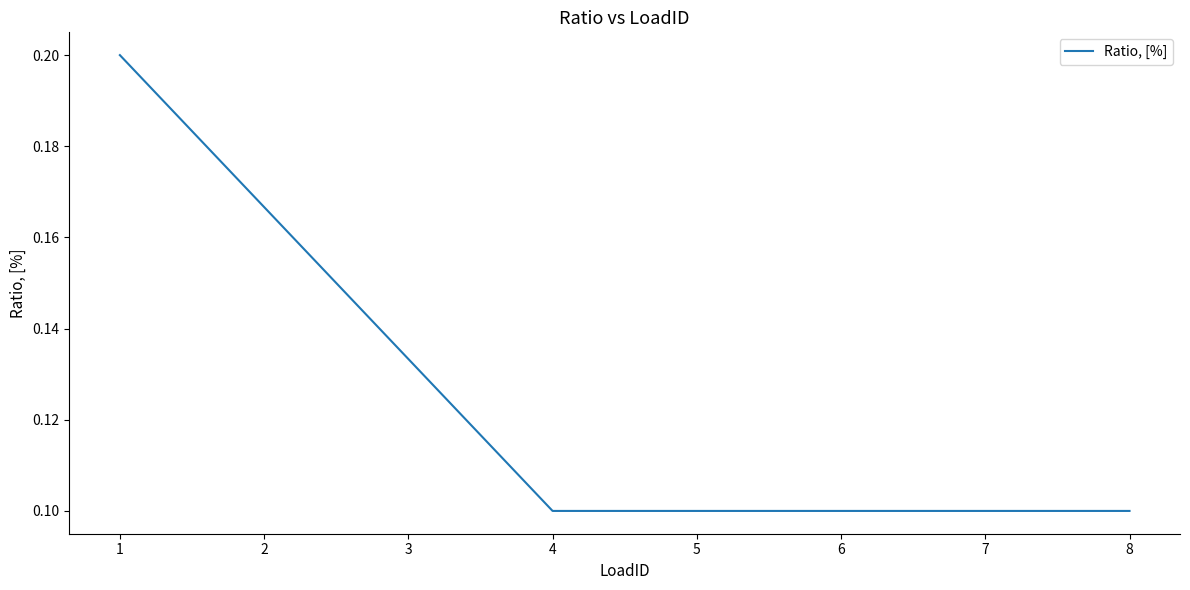

True or false: the data shows 0.2 at 2.

True